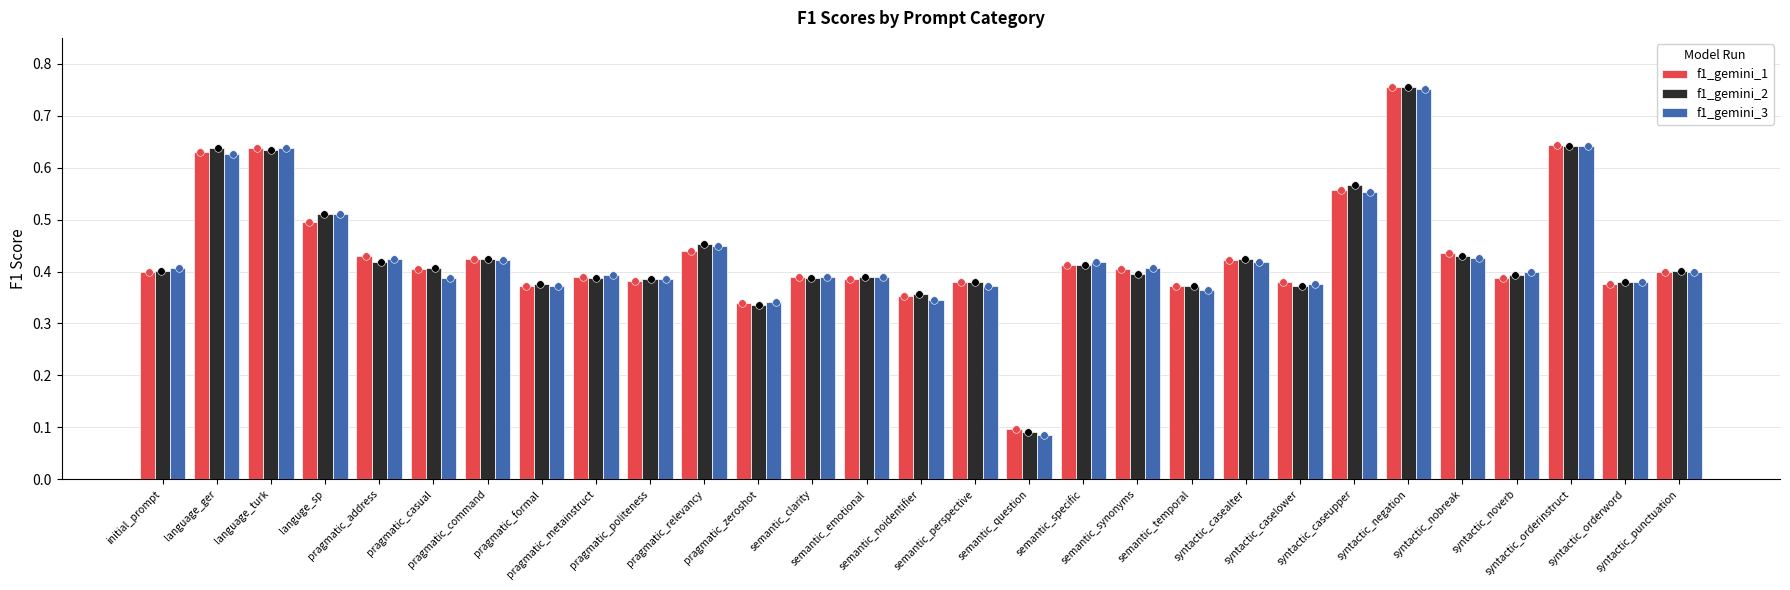

Which series has the largest total across all categories?

f1_gemini_2